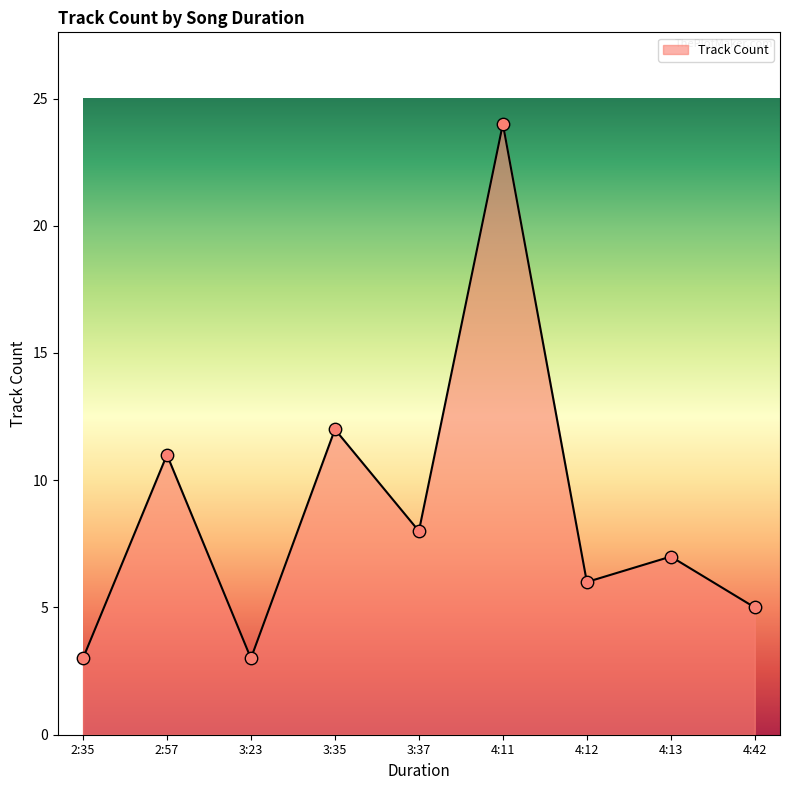

Which has a higher value, 2:35 or 4:13?

4:13